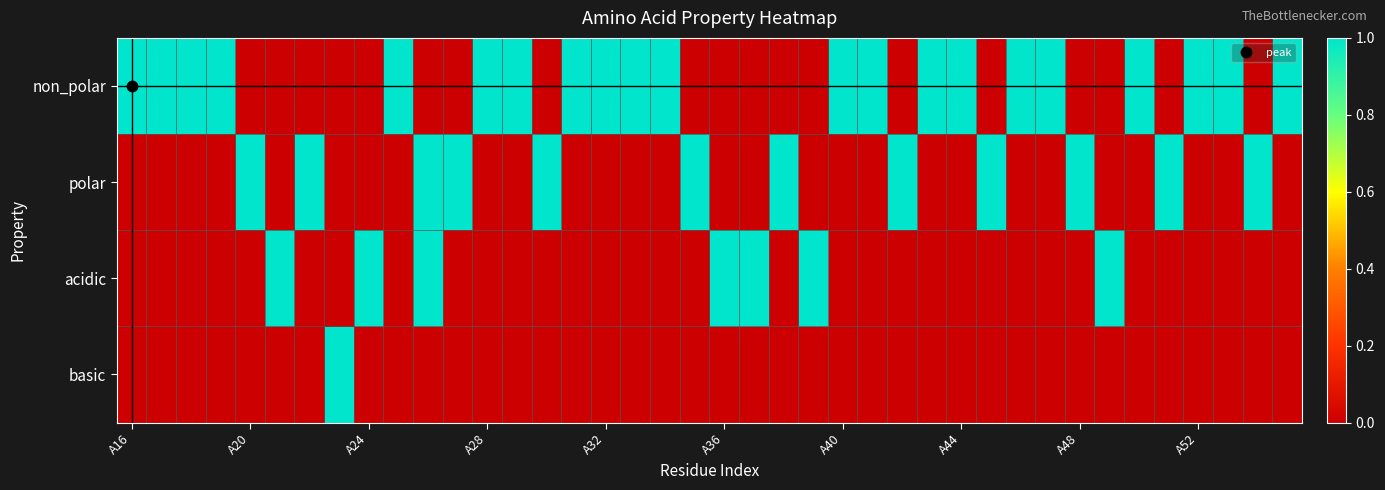

At how many categories does at least one series exceed 0?

40